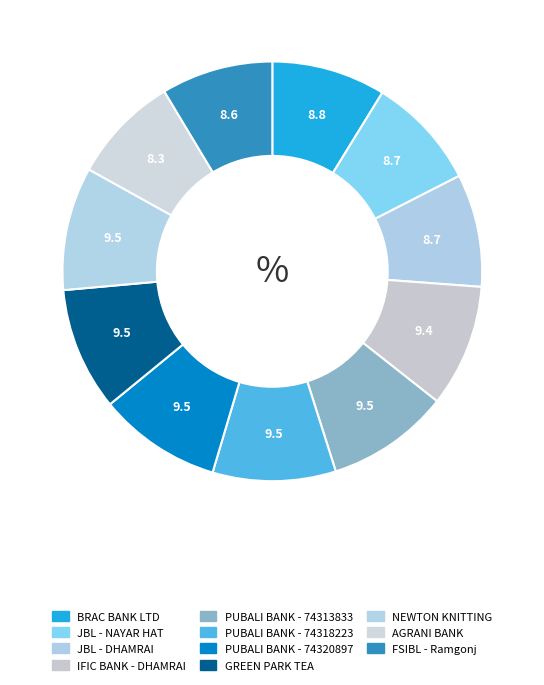

Is the sum of FSIBL - Ramgonj and JBL - DHAMRAI greater than half?

No